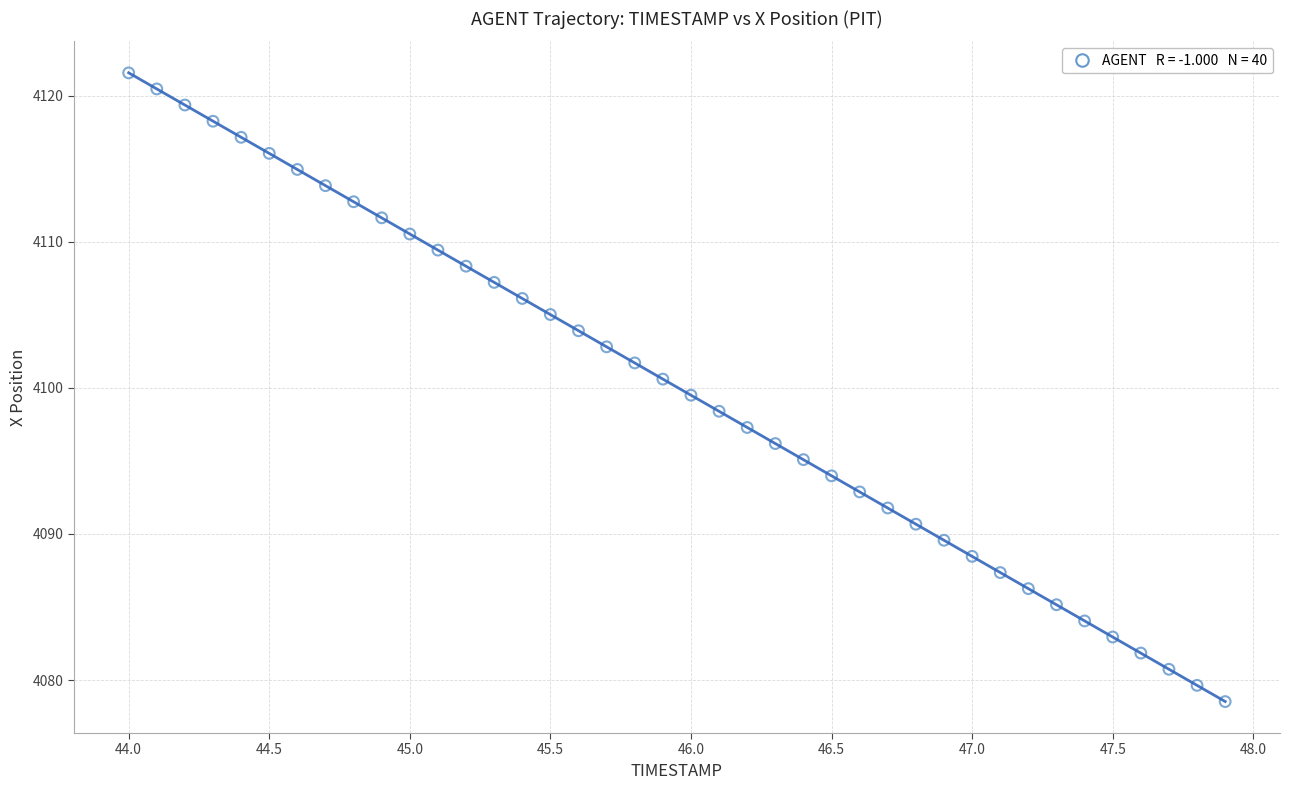

What is the range of X values (max minus min)?

3.9